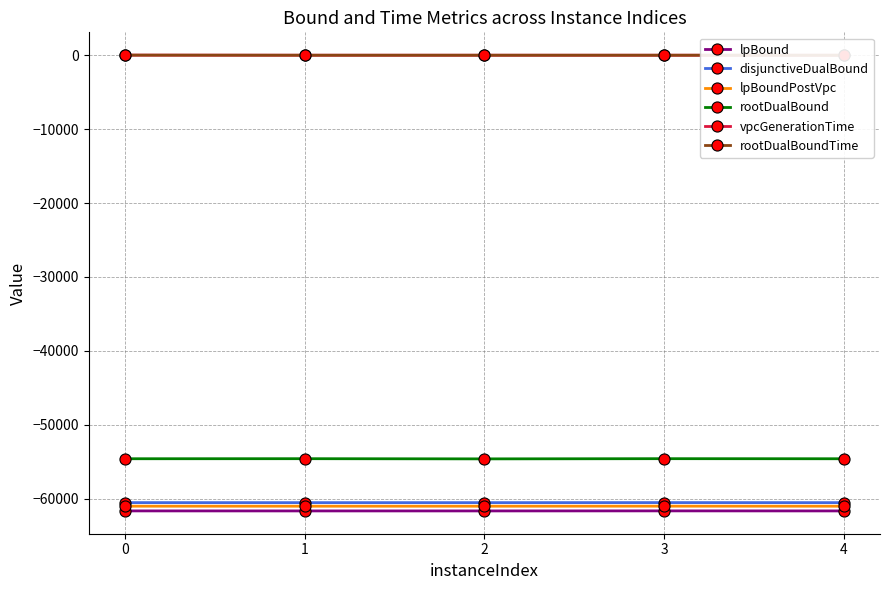

The rootDualBound series shows -54594.0 at 0. True or false?

True